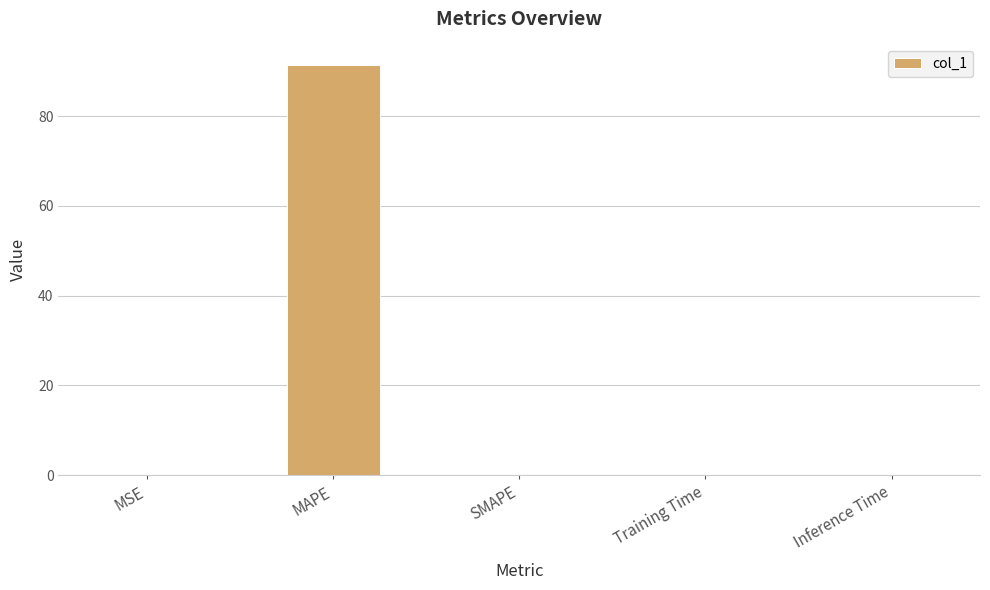

Read the value at MAPE.

91.4